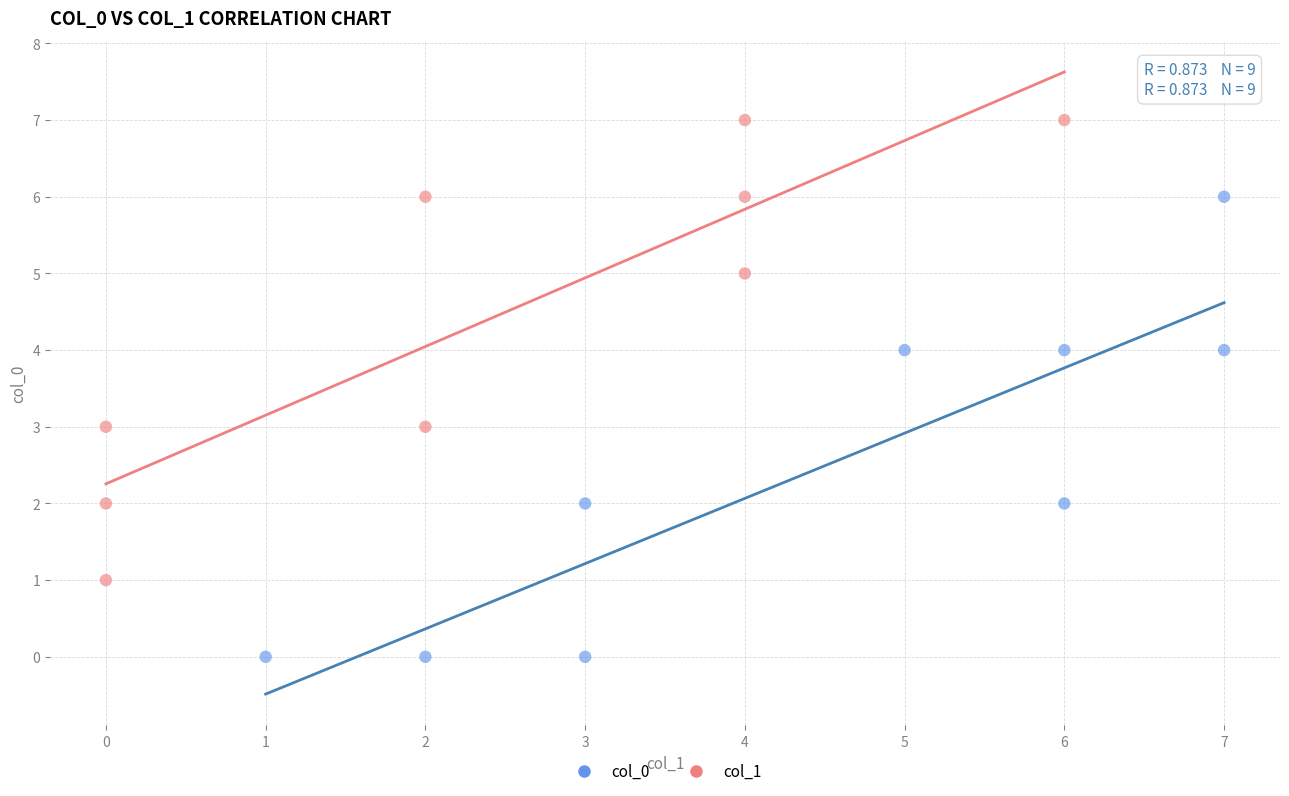

Which series reaches the maximum Y coordinate?

col_1